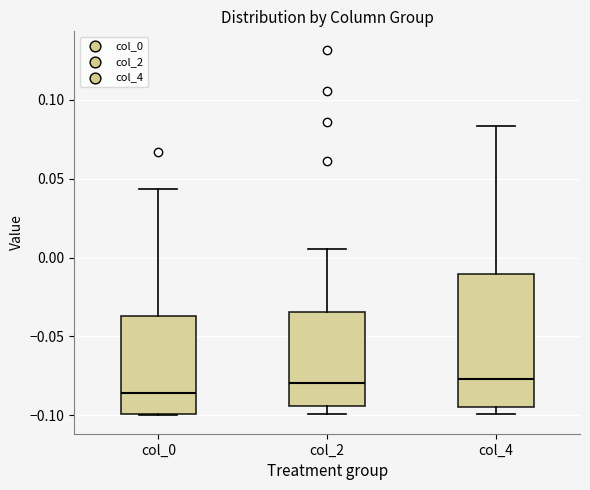

Reading left to right, transcribe this box plot: for each box, give where its median line is, the range the box spans, and where its two whiskers end, as read against the y-axis. The values are not printed on the chart, so give them approximately, as read against the axis.

col_0: median -0.085, box -0.100 to -0.035, whiskers -0.100 to 0.045
col_2: median -0.080, box -0.095 to -0.035, whiskers -0.100 to 0.005
col_4: median -0.075, box -0.095 to -0.010, whiskers -0.100 to 0.085